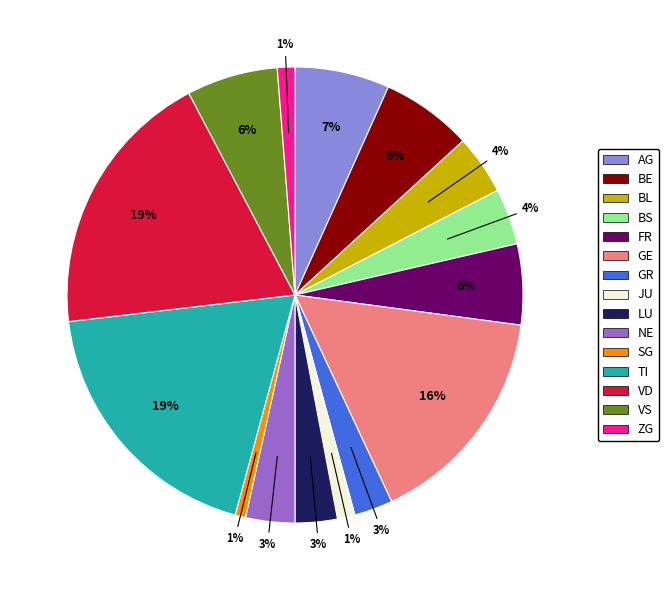

To the nearest percent, what is the average slice percentage?

7%